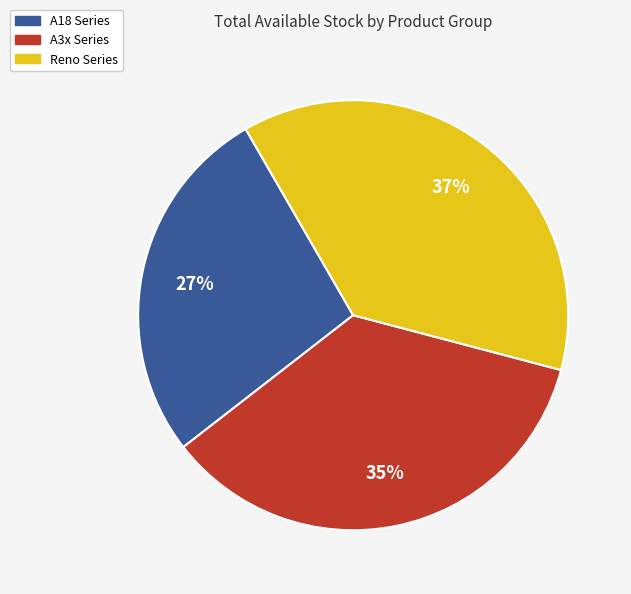

Does any single category account for the majority?

No